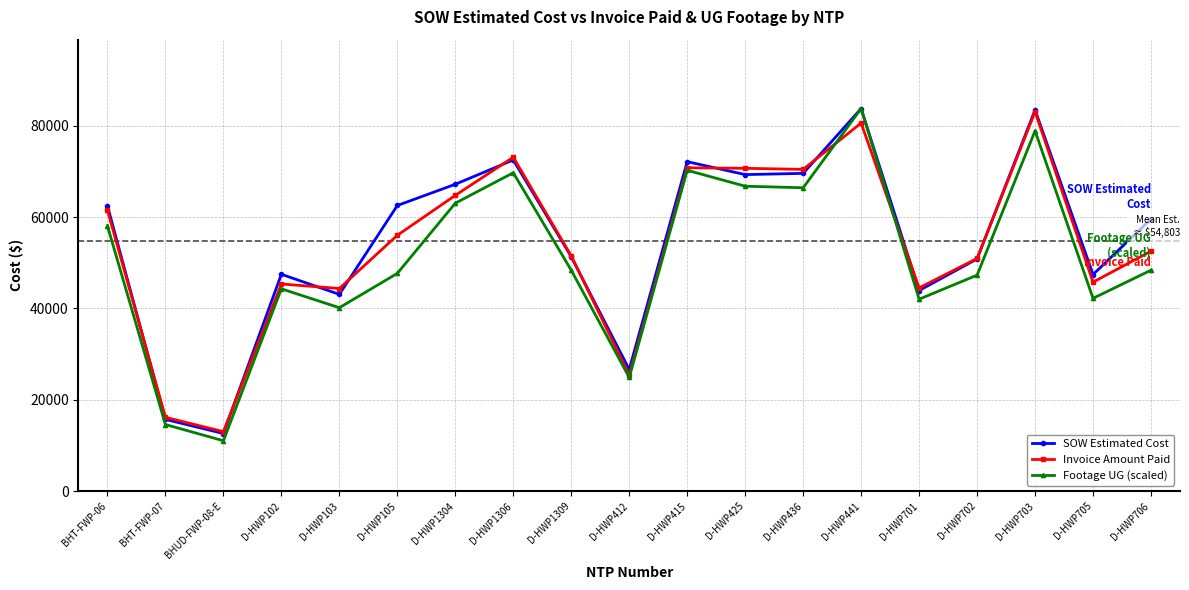

What is the spread (max minus min) of values at D-HWP1306?

3398.1